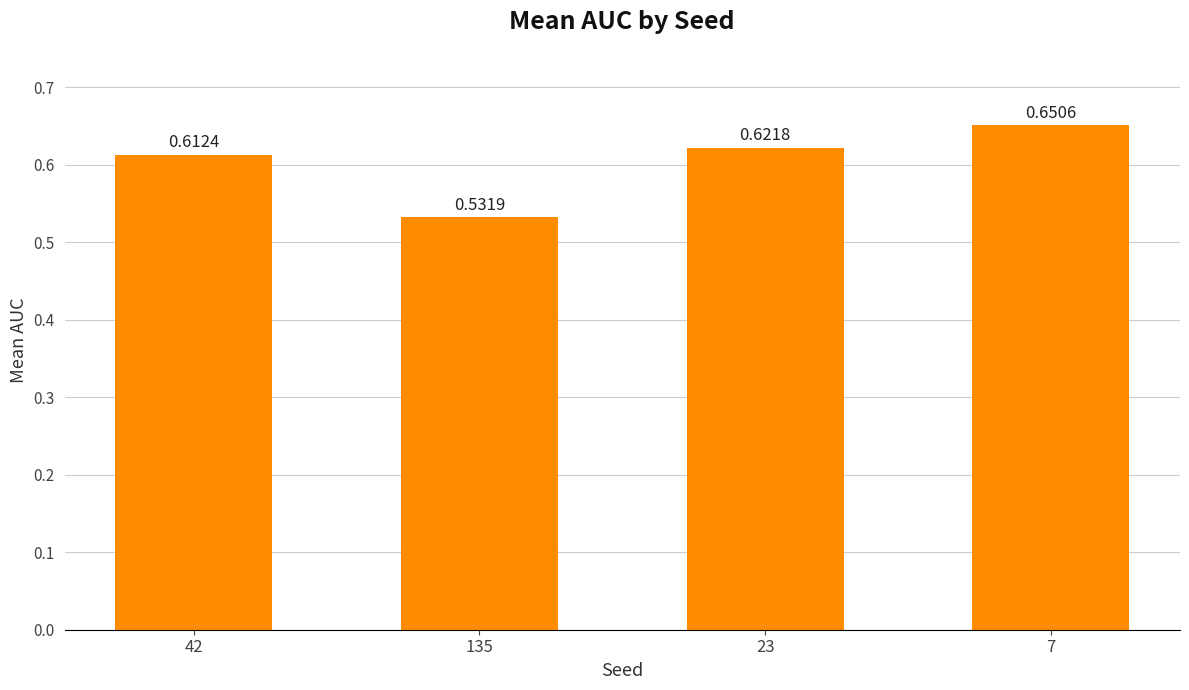

List the labels in order of value, smallest first.

135, 42, 23, 7